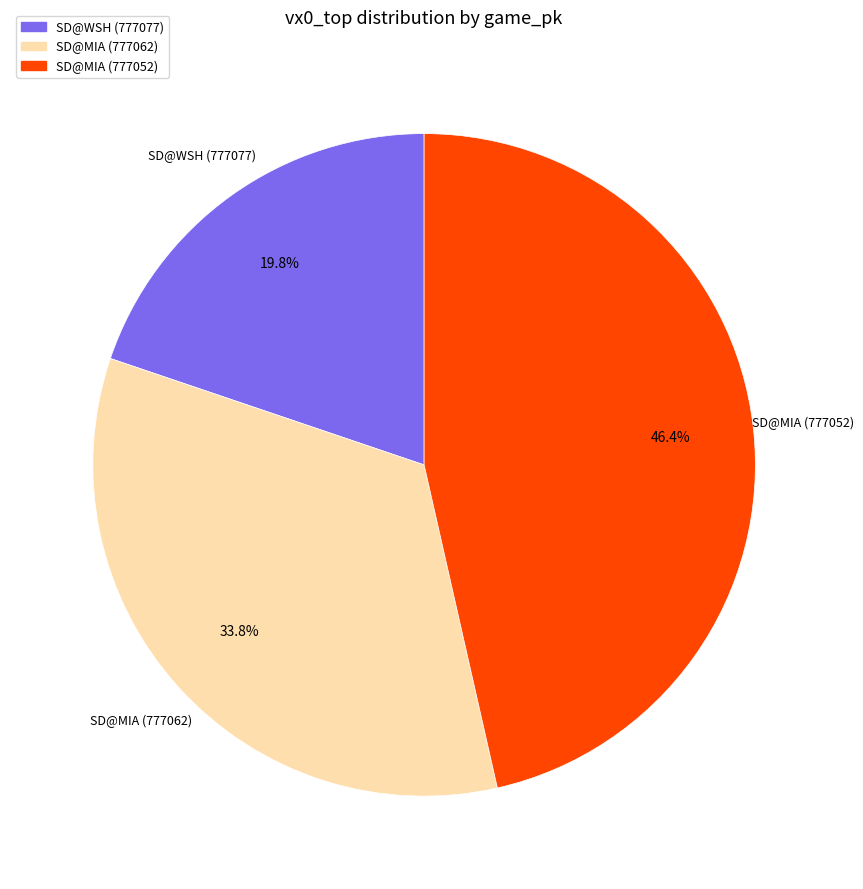

Which slice is the largest?

SD@MIA (777052)